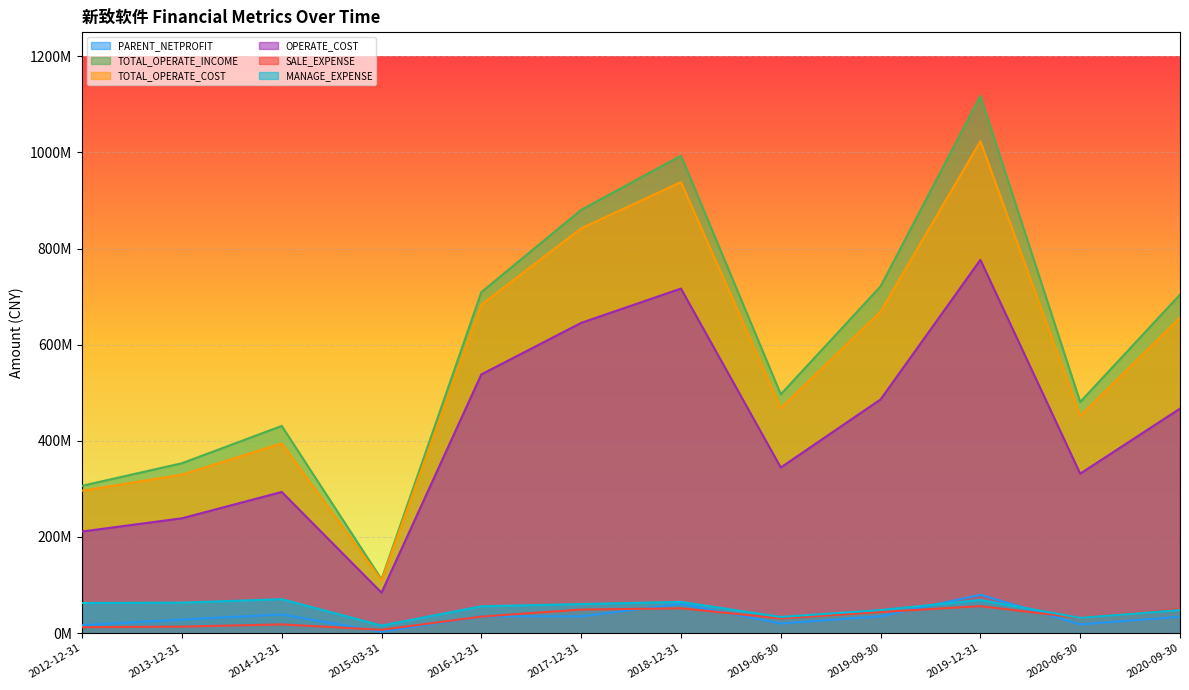

Rank the series by their maximum value, from highest to lowest.

TOTAL_OPERATE_INCOME, TOTAL_OPERATE_COST, OPERATE_COST, PARENT_NETPROFIT, MANAGE_EXPENSE, SALE_EXPENSE